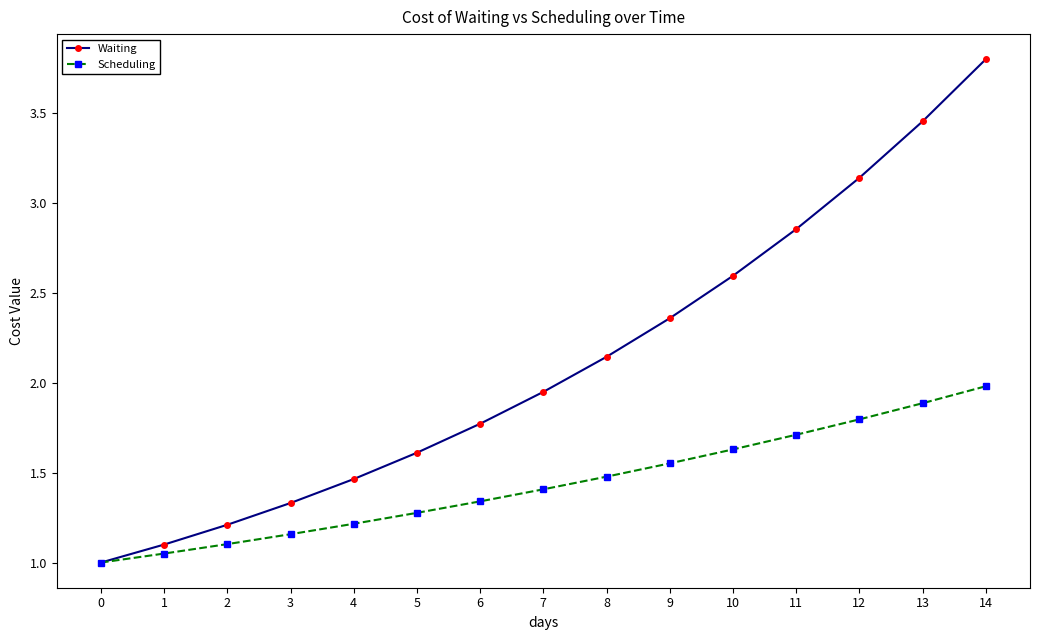

What is the total value across all series at 12?

4.9